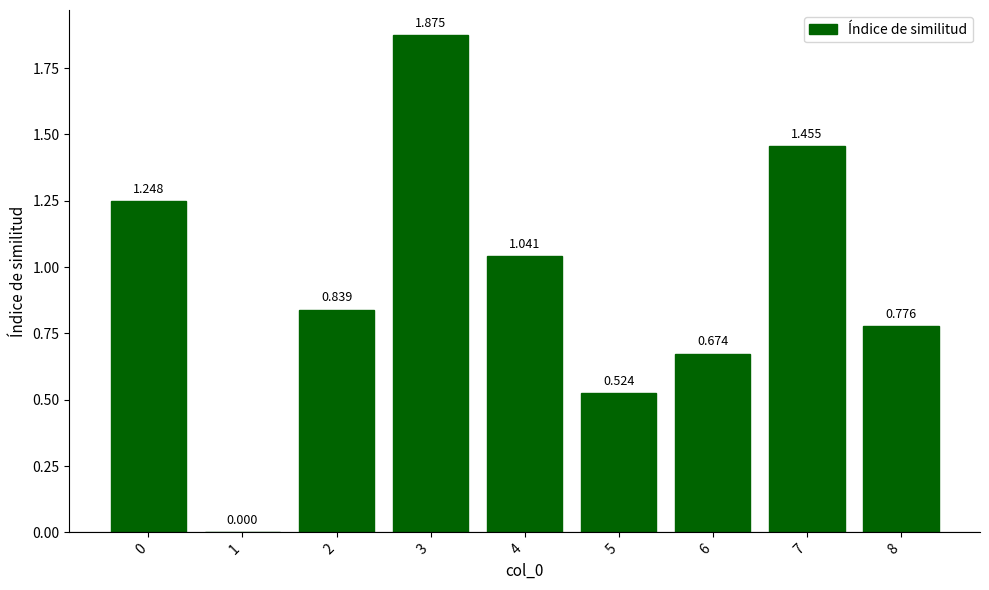

What is the difference between the values at 3 and 5?

1.4